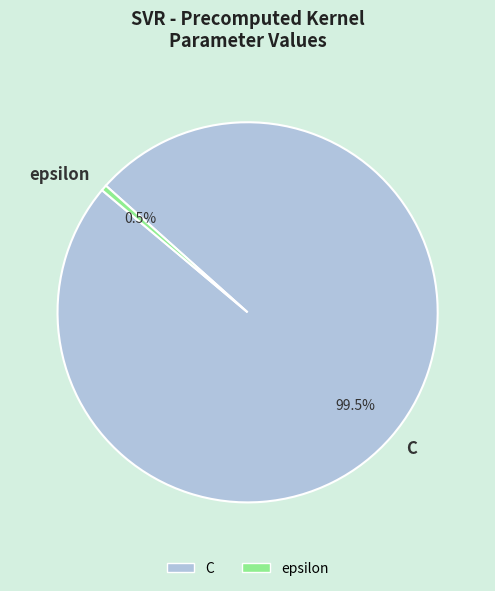

Which category has the smallest portion of the pie?

epsilon